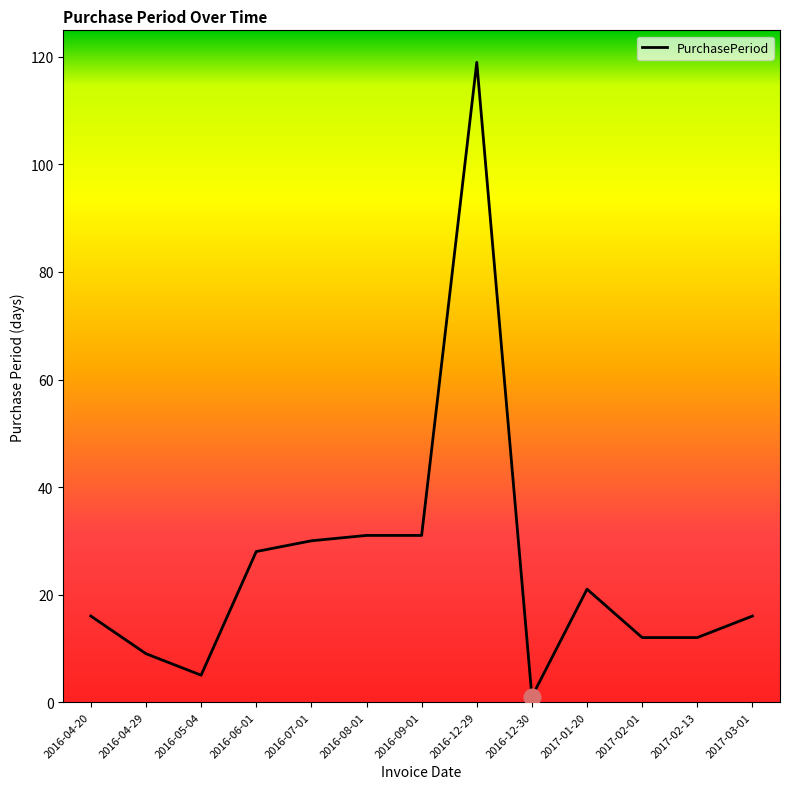

Approximately how many times larger is the value at 2016-12-29 compared to 2017-03-01?

7.4